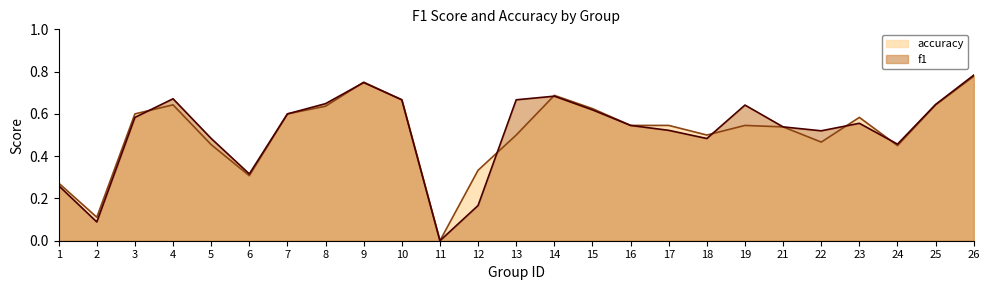

List the series in order of their overall mean, lowest first.

accuracy, f1